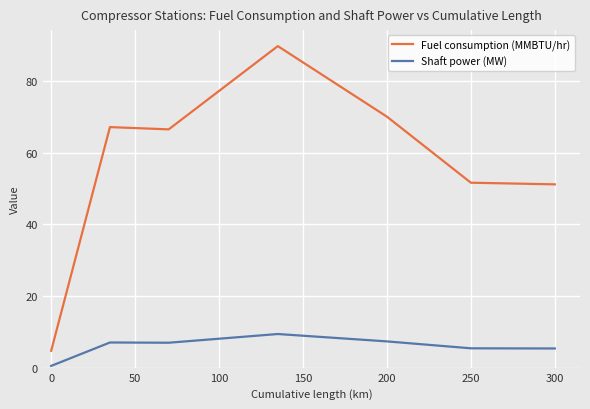

Rank the series by their maximum value, from lowest to highest.

Shaft power (MW), Fuel consumption (MMBTU/hr)